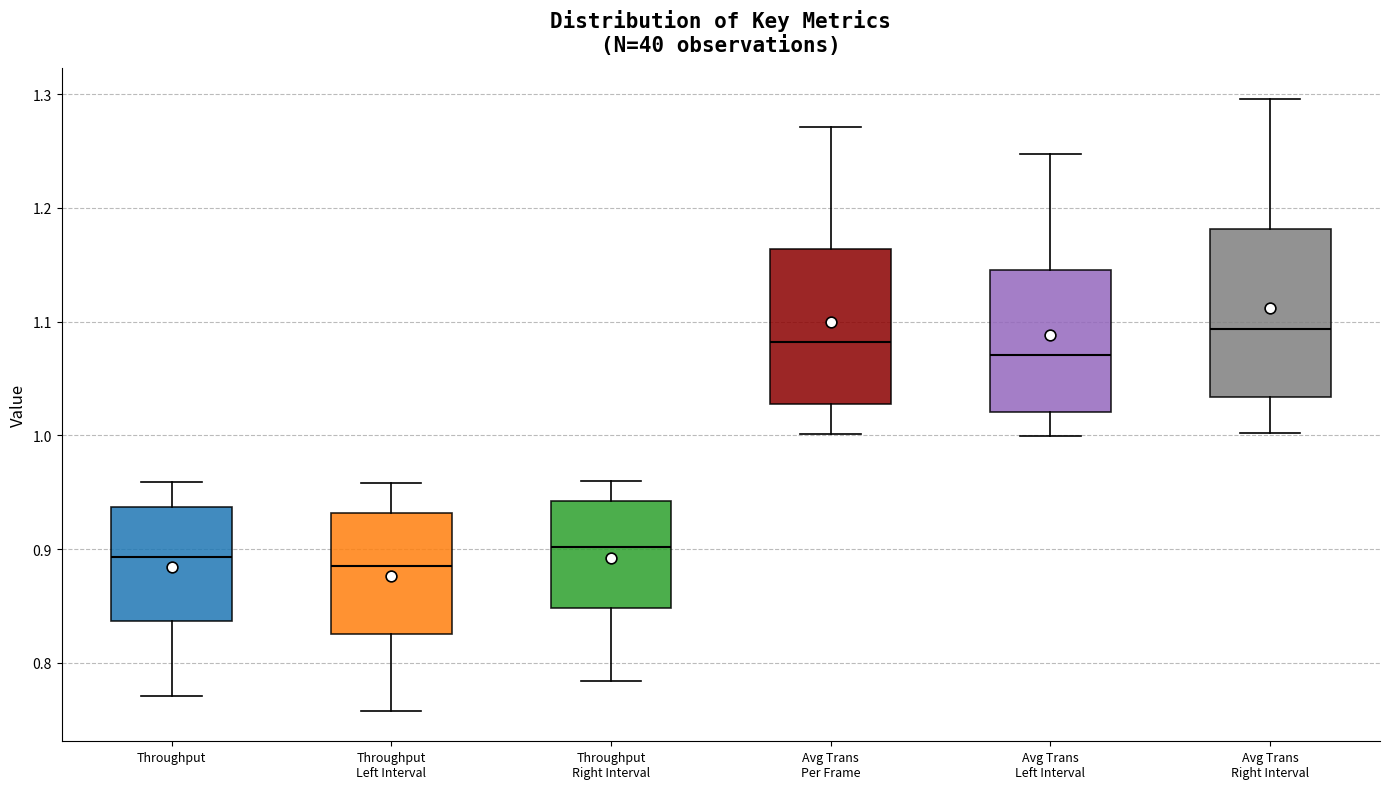

Where does the upper whisker of the box for Avg Trans Left Interval end on the y-axis? The values are not printed on the chart, so give them approximately, as read against the axis.

1.25